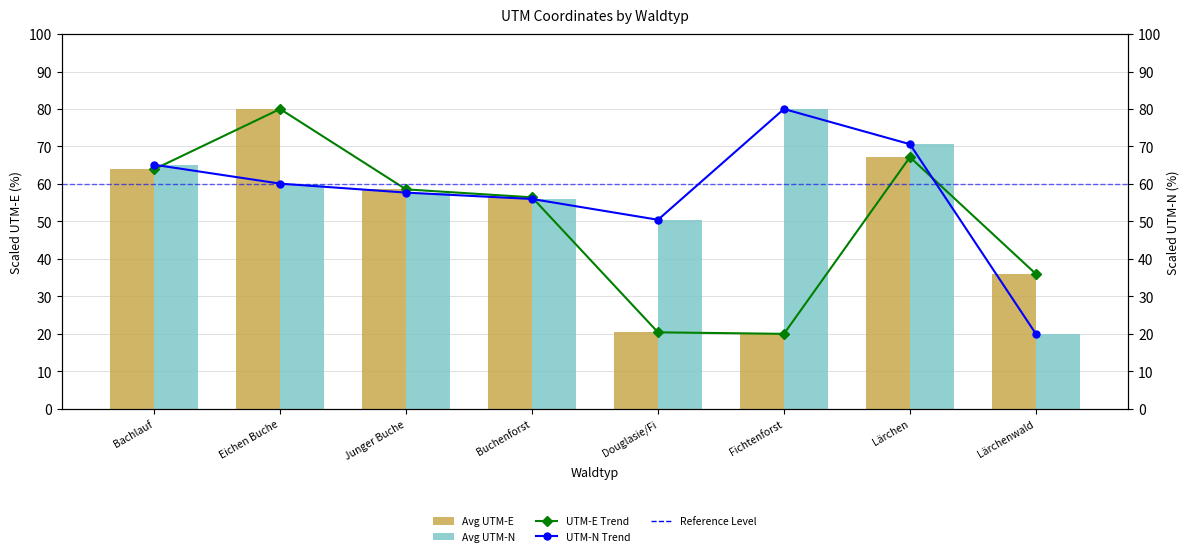

At which label does Avg UTM-E reach its minimum?

Fichtenforst